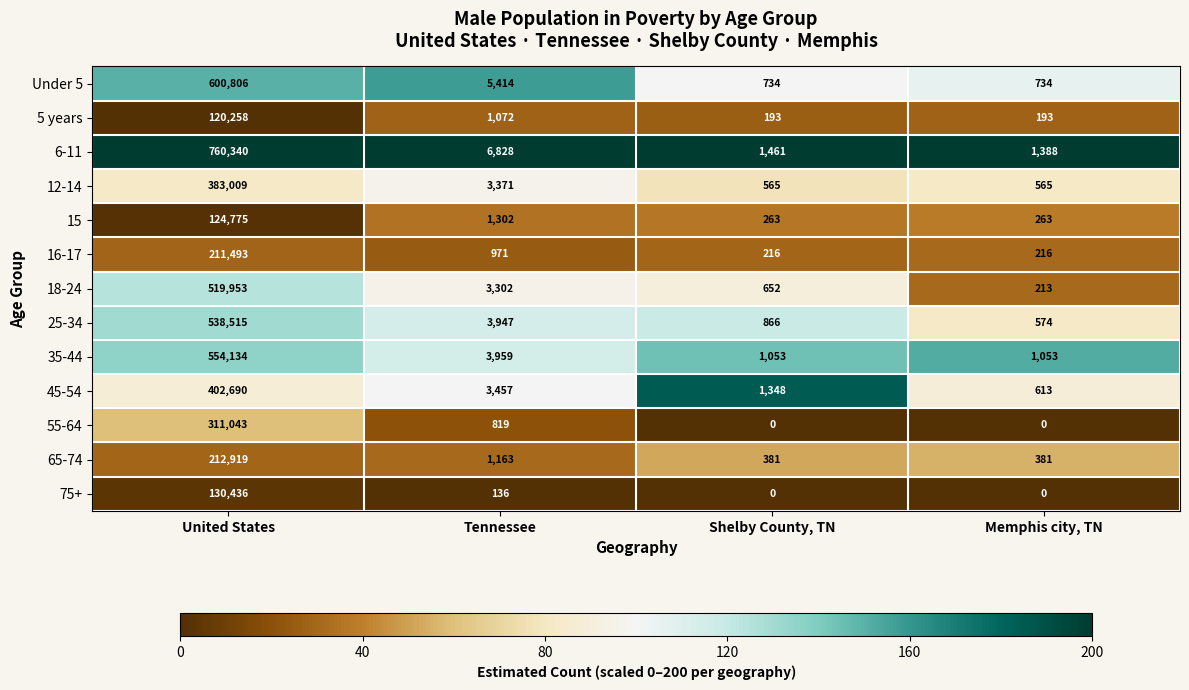

What is the minimum value for 5 years?

193